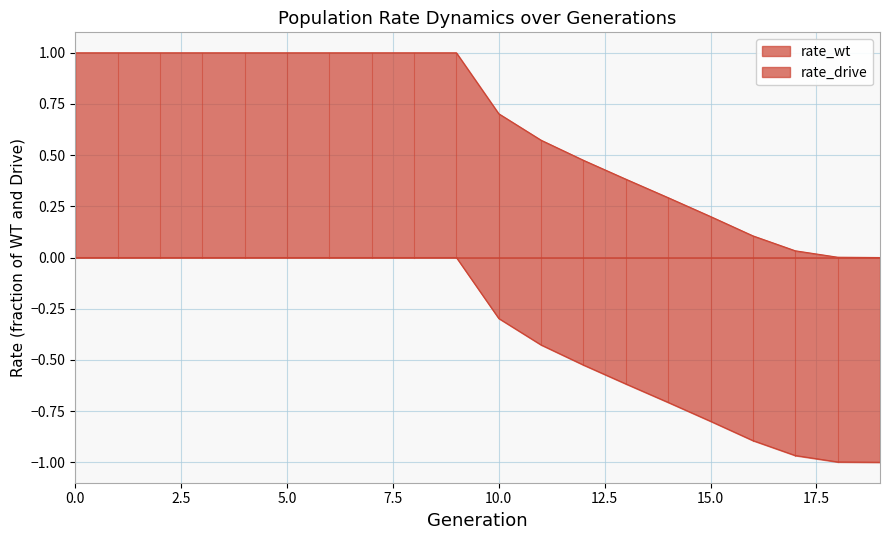

How many data points in rate_drive are less than 0?

10